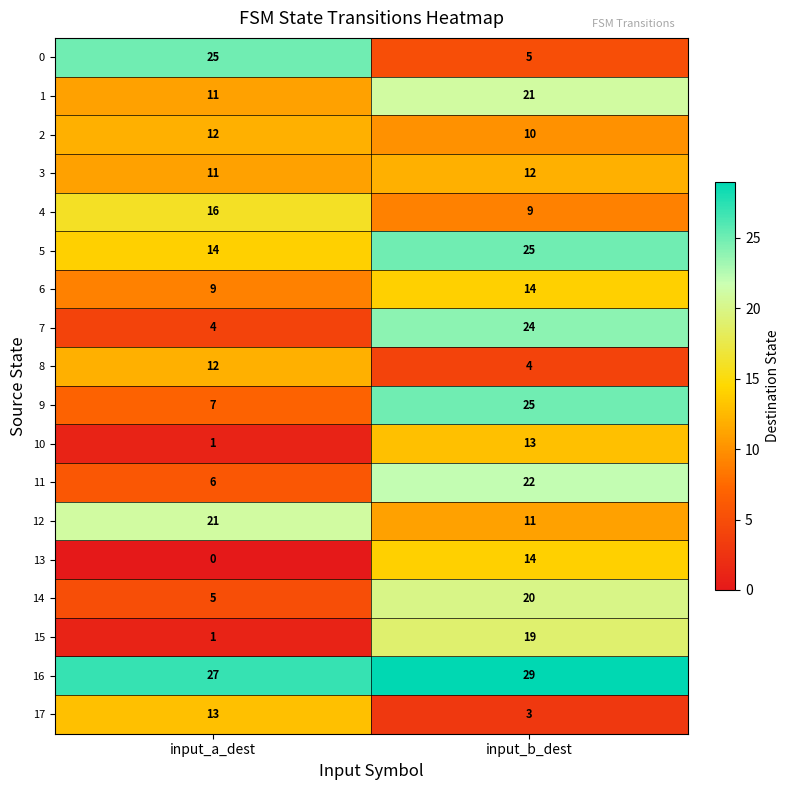

List the labels in order of 2 value, largest first.

input_a_dest, input_b_dest